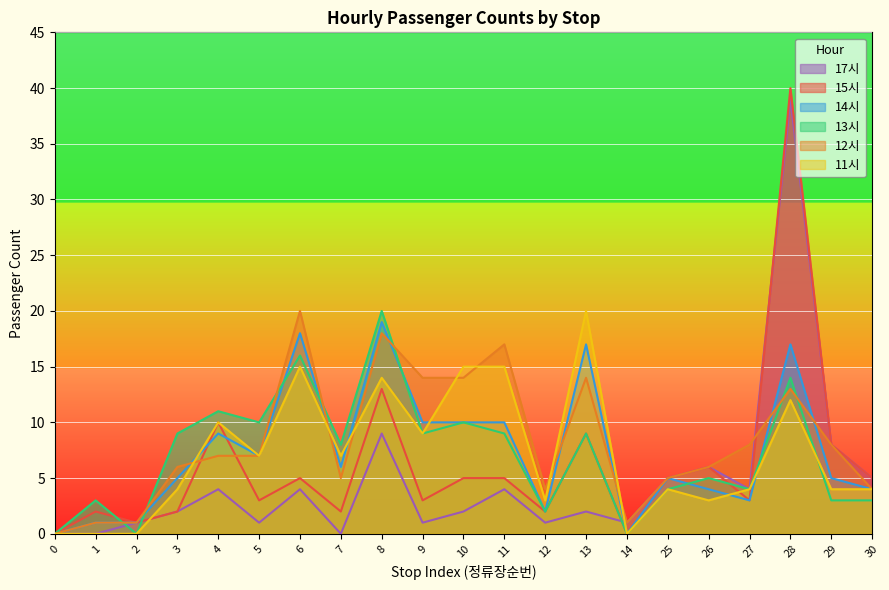

Where is the first local minimum for 15시?

2